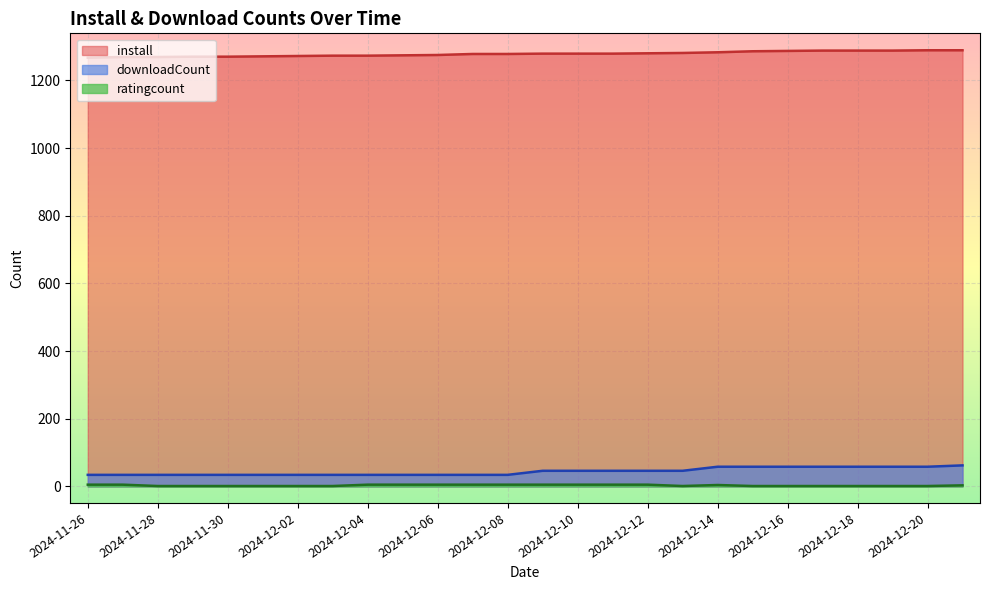

The ratingcount series shows 1 at 2024-12-18. True or false?

True